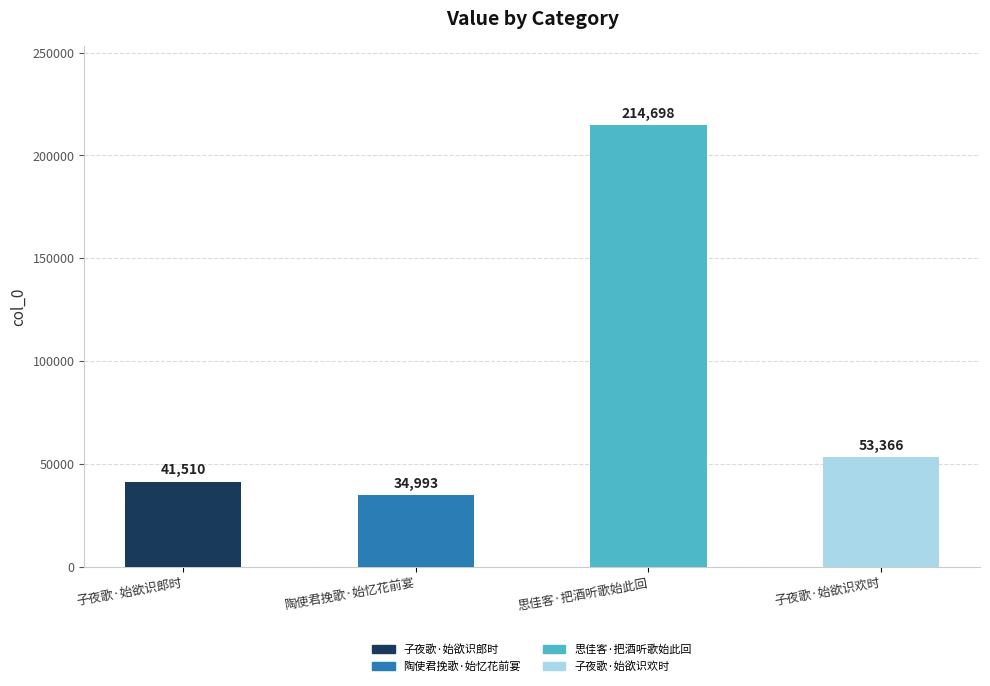

What position from the left is 陶使君挽歌·始忆花前宴?

2